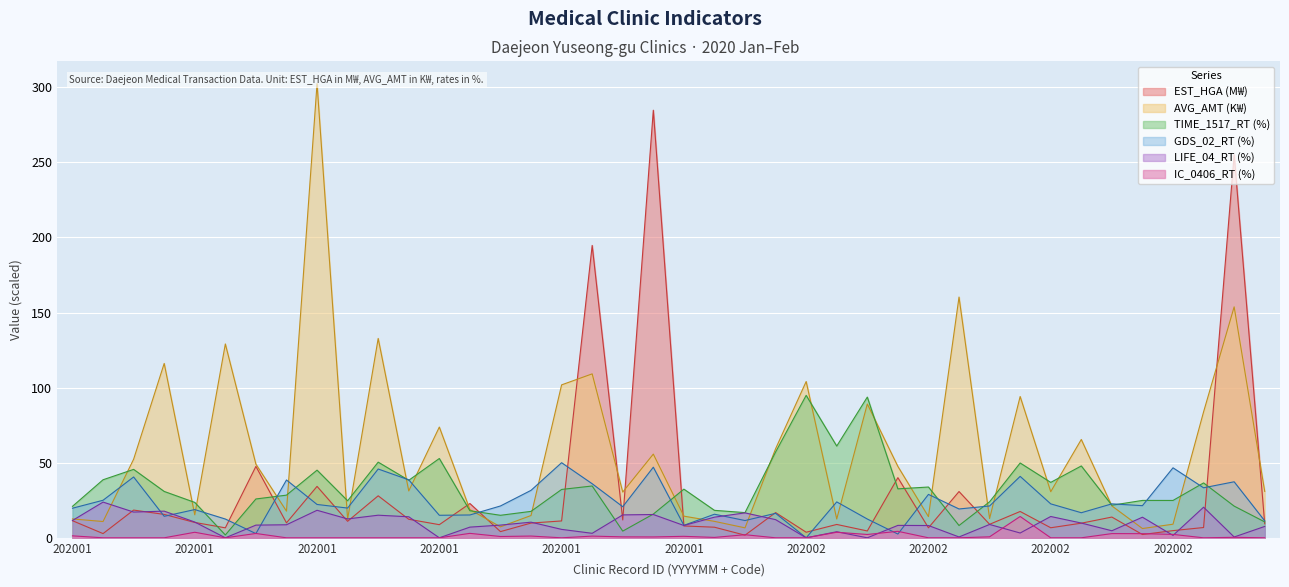

At which label is IC_0406_RT closest to 7?

27